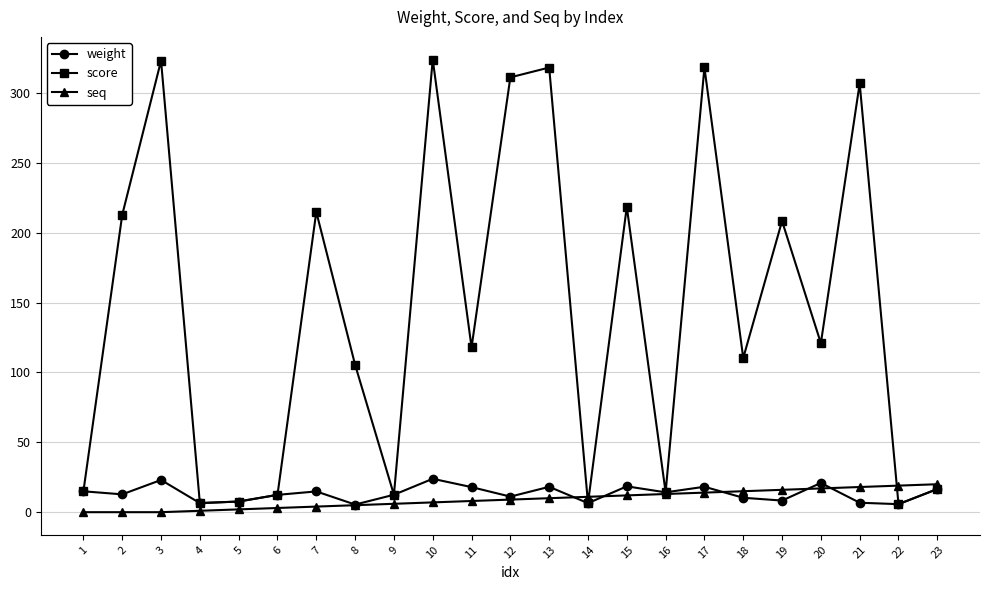

Is the value of weight at 19 greater than the value of score at 10?

No